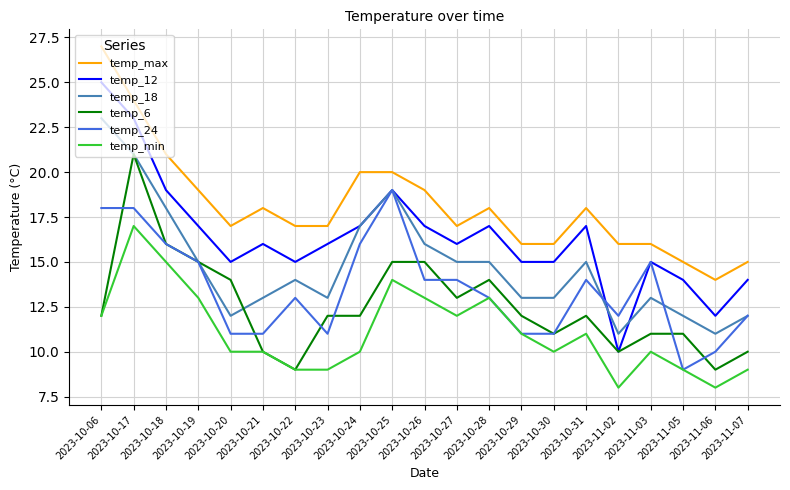

Reading left to right, list all the values displayed in this chart.

temp_max: 2023-10-06=27	2023-10-17=24	2023-10-18=21	2023-10-19=19	2023-10-20=17	2023-10-21=18	2023-10-22=17	2023-10-23=17	2023-10-24=20	2023-10-25=20	2023-10-26=19	2023-10-27=17	2023-10-28=18	2023-10-29=16	2023-10-30=16	2023-10-31=18	2023-11-02=16	2023-11-03=16	2023-11-05=15	2023-11-06=14	2023-11-07=15
temp_12: 2023-10-06=25	2023-10-17=23	2023-10-18=19	2023-10-19=17	2023-10-20=15	2023-10-21=16	2023-10-22=15	2023-10-23=16	2023-10-24=17	2023-10-25=19	2023-10-26=17	2023-10-27=16	2023-10-28=17	2023-10-29=15	2023-10-30=15	2023-10-31=17	2023-11-02=10	2023-11-03=15	2023-11-05=14	2023-11-06=12	2023-11-07=14
temp_18: 2023-10-06=23	2023-10-17=21	2023-10-18=18	2023-10-19=15	2023-10-20=12	2023-10-21=13	2023-10-22=14	2023-10-23=13	2023-10-24=17	2023-10-25=19	2023-10-26=16	2023-10-27=15	2023-10-28=15	2023-10-29=13	2023-10-30=13	2023-10-31=15	2023-11-02=11	2023-11-03=13	2023-11-05=12	2023-11-06=11	2023-11-07=12
temp_6: 2023-10-06=12	2023-10-17=21	2023-10-18=16	2023-10-19=15	2023-10-20=14	2023-10-21=10	2023-10-22=9	2023-10-23=12	2023-10-24=12	2023-10-25=15	2023-10-26=15	2023-10-27=13	2023-10-28=14	2023-10-29=12	2023-10-30=11	2023-10-31=12	2023-11-02=10	2023-11-03=11	2023-11-05=11	2023-11-06=9	2023-11-07=10
temp_24: 2023-10-06=18	2023-10-17=18	2023-10-18=16	2023-10-19=15	2023-10-20=11	2023-10-21=11	2023-10-22=13	2023-10-23=11	2023-10-24=16	2023-10-25=19	2023-10-26=14	2023-10-27=14	2023-10-28=13	2023-10-29=11	2023-10-30=11	2023-10-31=14	2023-11-02=12	2023-11-03=15	2023-11-05=9	2023-11-06=10	2023-11-07=12
temp_min: 2023-10-06=12	2023-10-17=17	2023-10-18=15	2023-10-19=13	2023-10-20=10	2023-10-21=10	2023-10-22=9	2023-10-23=9	2023-10-24=10	2023-10-25=14	2023-10-26=13	2023-10-27=12	2023-10-28=13	2023-10-29=11	2023-10-30=10	2023-10-31=11	2023-11-02=8	2023-11-03=10	2023-11-05=9	2023-11-06=8	2023-11-07=9